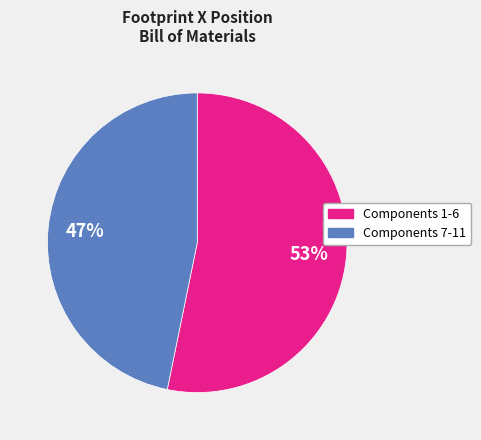

Is there any slice that represents more than half of the pie?

Yes